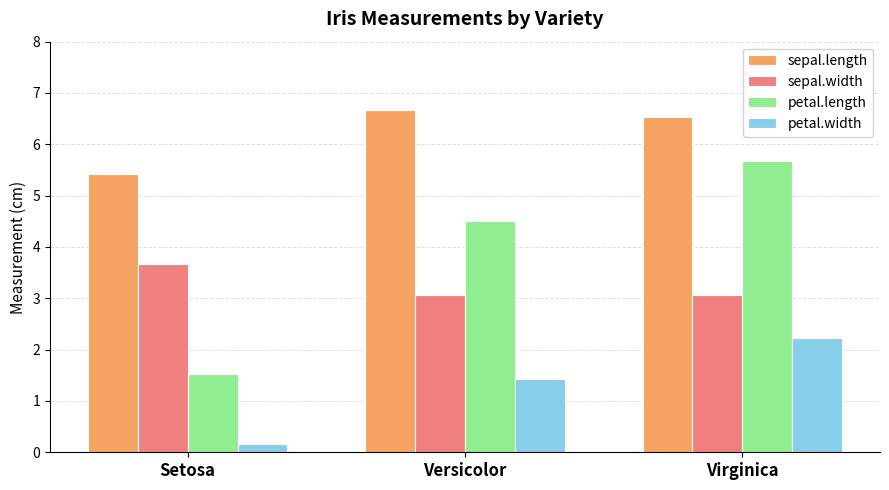

What is the difference between the highest and lowest values at Setosa?

5.3